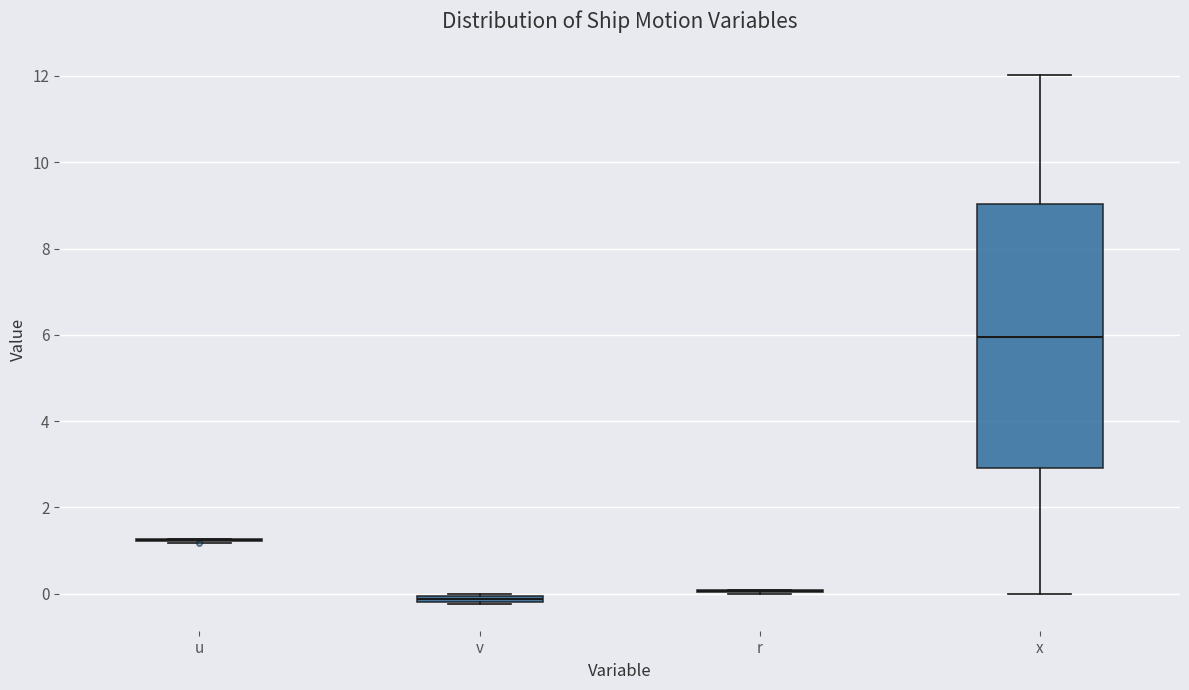

Which box is the tallest, from its lower edge to its upper edge?

x